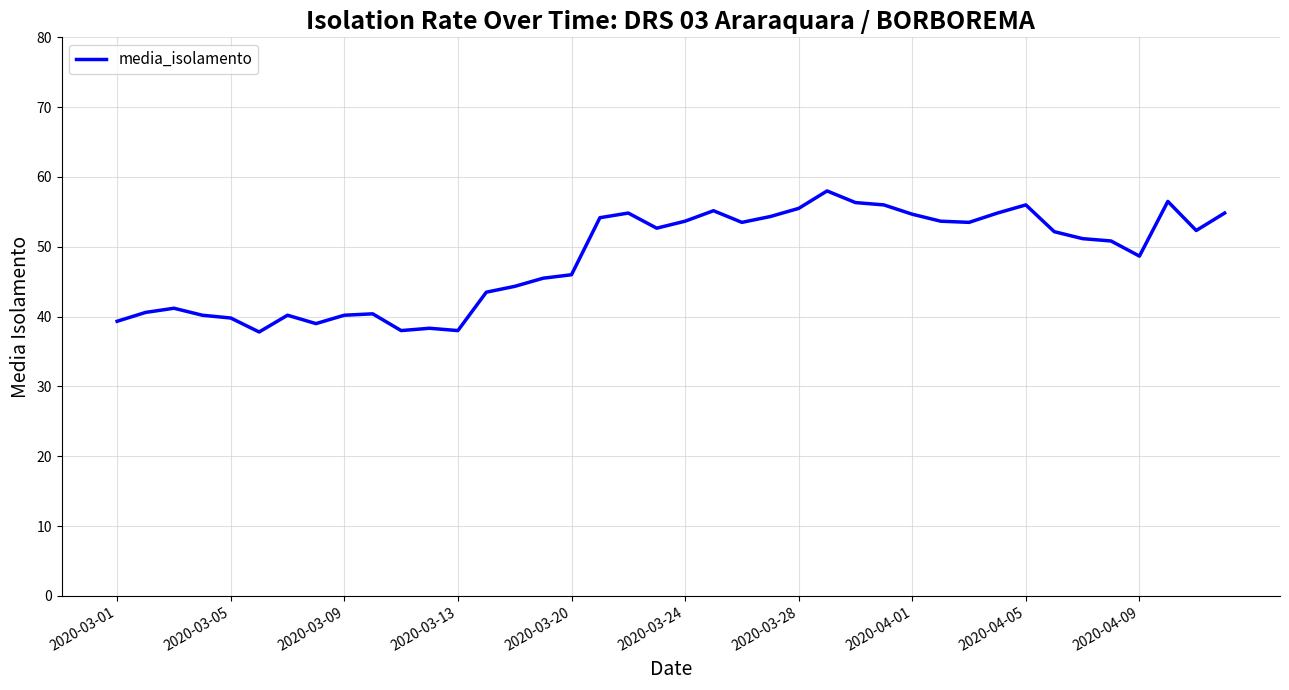

How many distinct data groups are displayed?

1